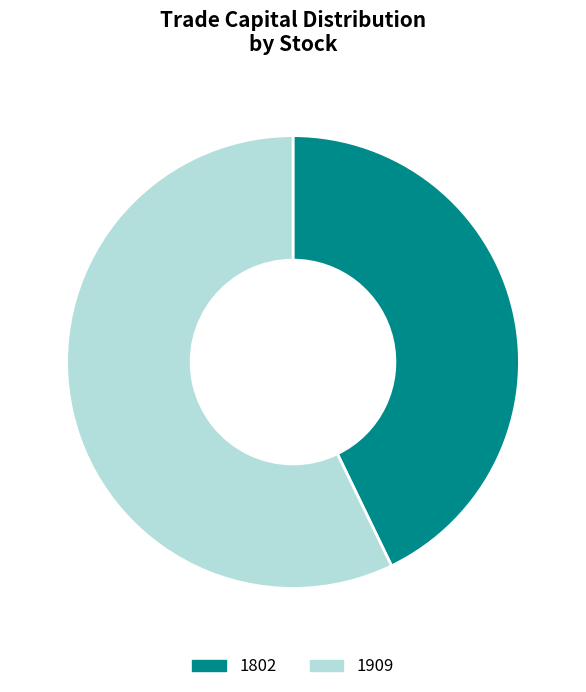

True or false: 1802 accounts for 43% of the total.

True